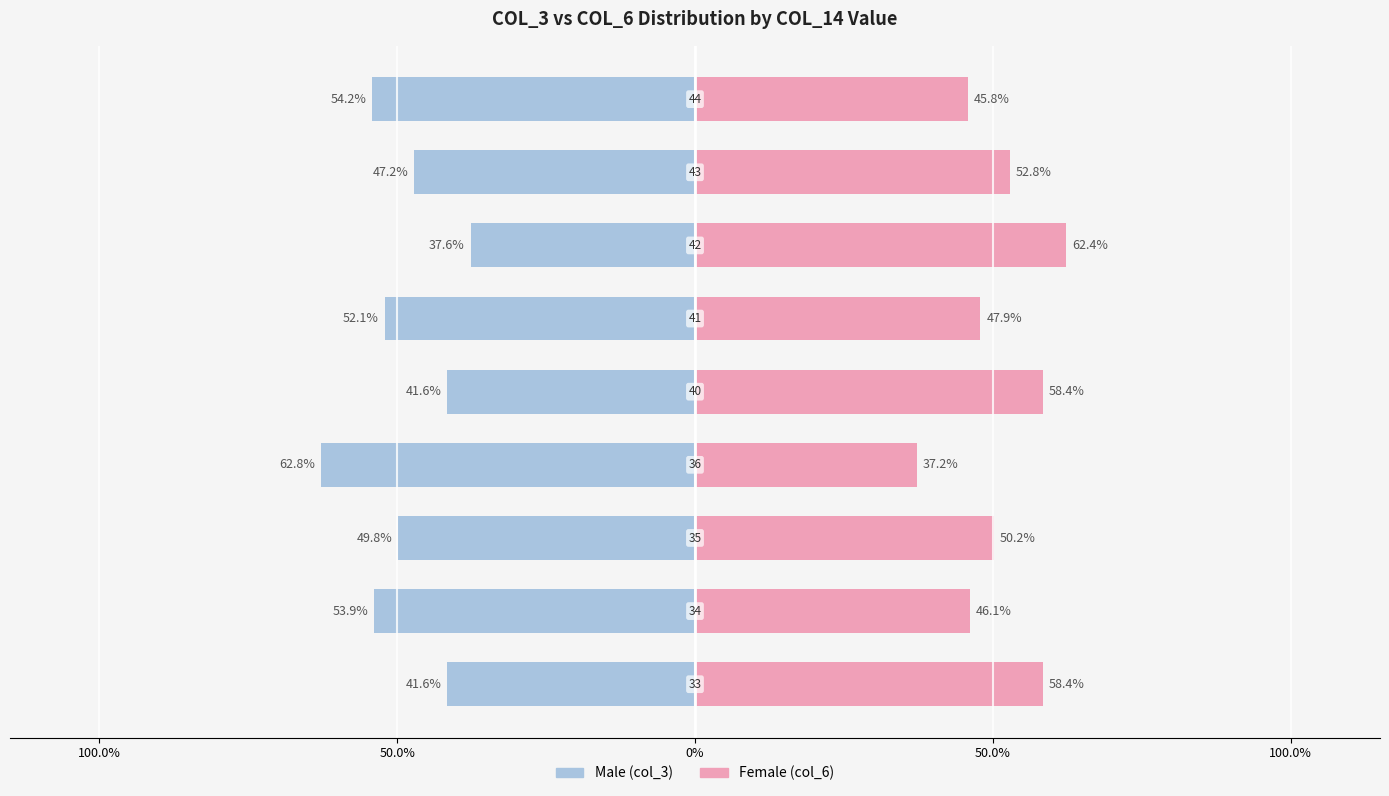

Which series has the widest spread of values?

Male